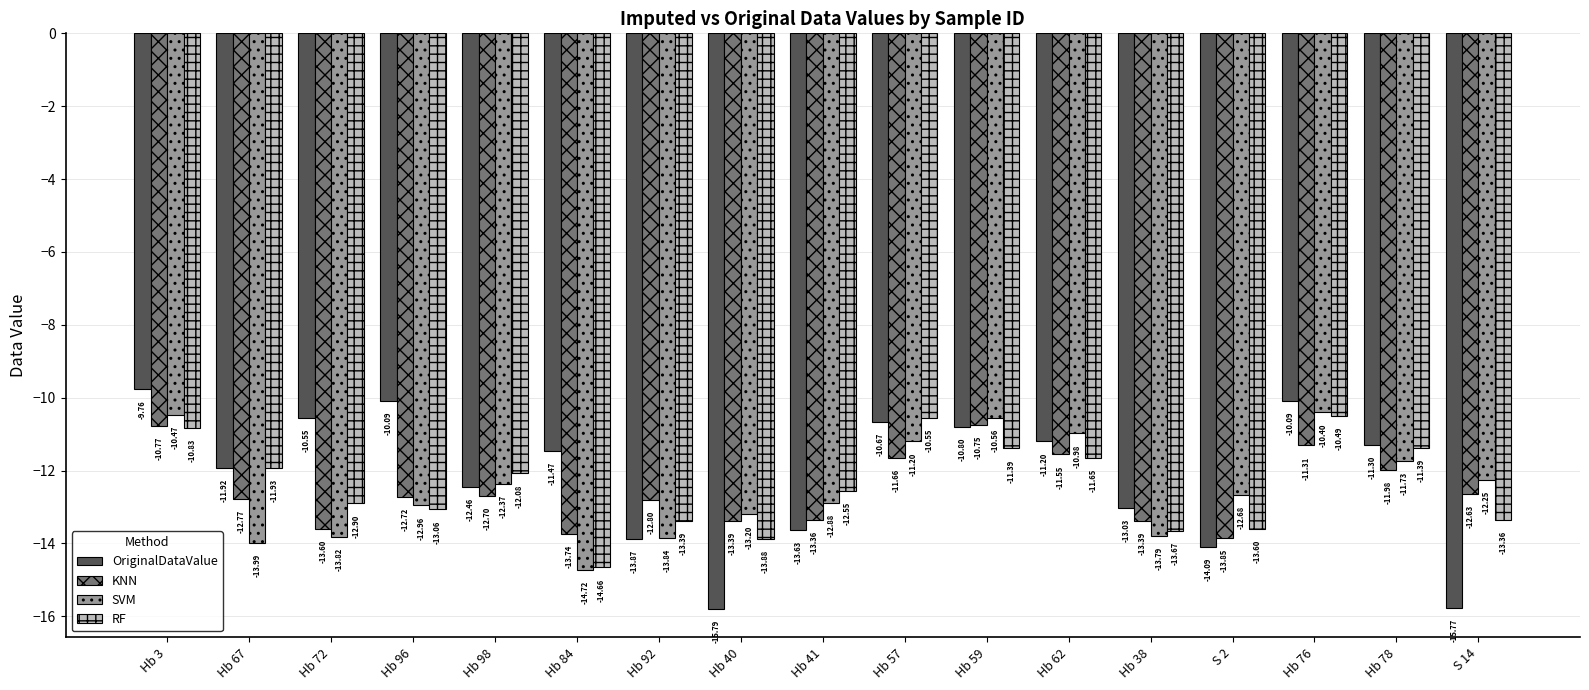

Is it true that RF equals -18.8 at Hb 96?

False